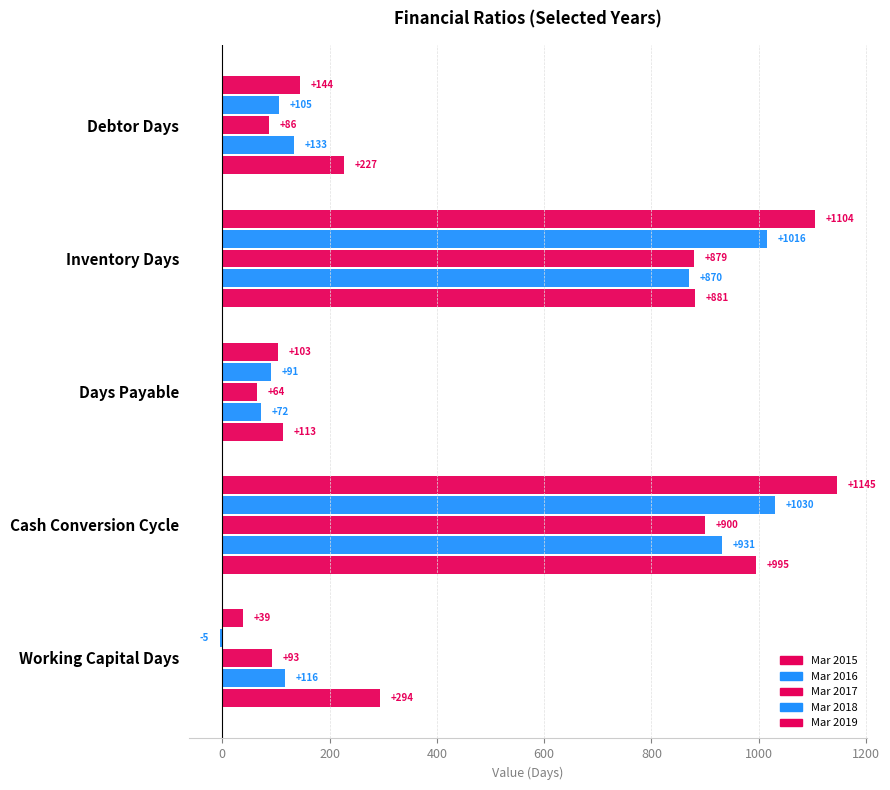

Count the number of data series in this chart.

5